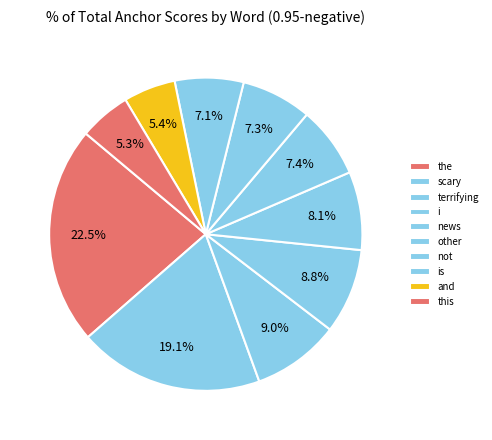

Does any single category account for the majority?

No